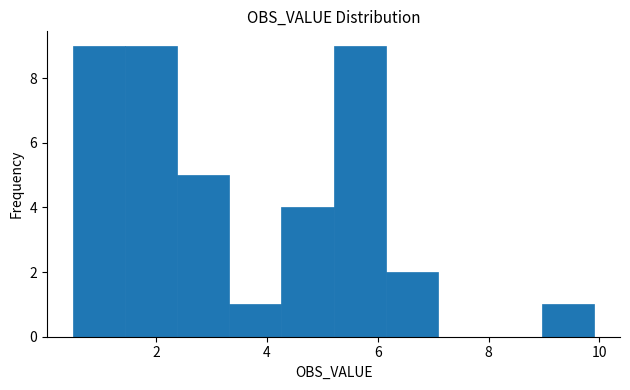

Reading left to right, list every bar in this chart as the range it spans on the x-axis followed by its height. Neither the bar edges nor the heights are printed on the chart, so give them approximately, as read against the axes.

0.50 to 1.44: 9
1.44 to 2.38: 9
2.38 to 3.32: 5
3.32 to 4.26: 1
4.26 to 5.20: 4
5.20 to 6.14: 9
6.14 to 7.08: 2
7.08 to 8.02: 0
8.02 to 8.96: 0
8.96 to 9.90: 1